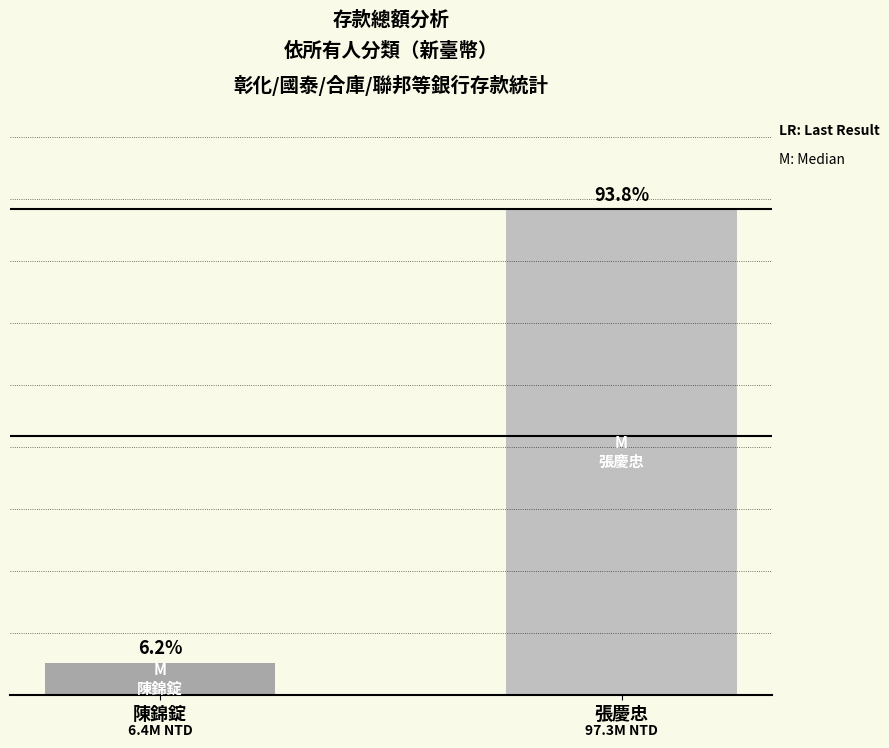

Between 陳錦錠 and 張慶忠, which is larger?

張慶忠